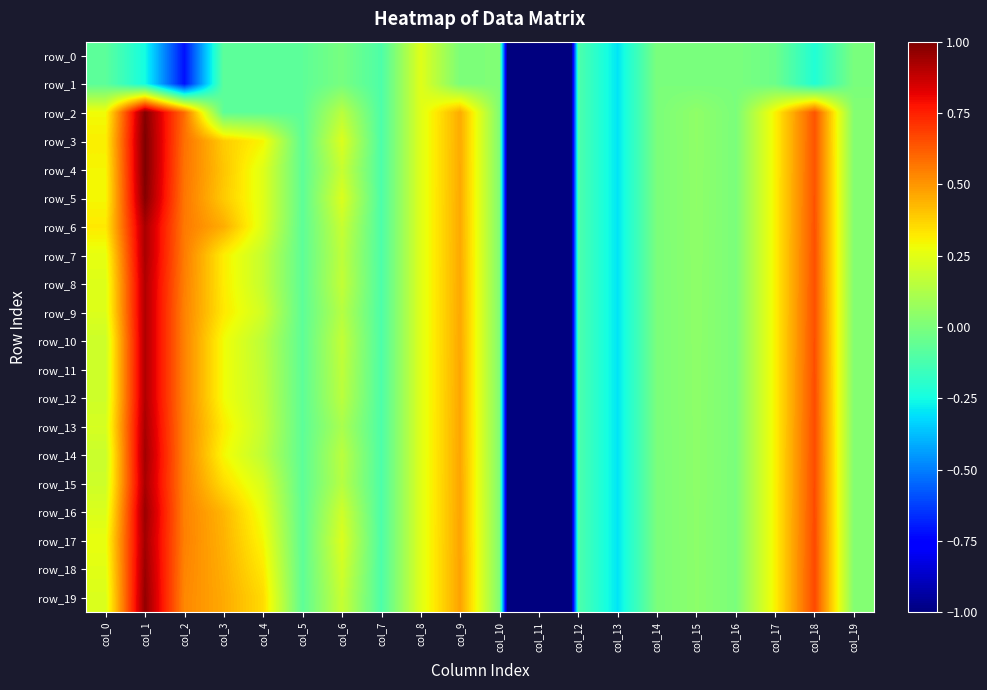

How many data points in row_18 are less than 0?

7